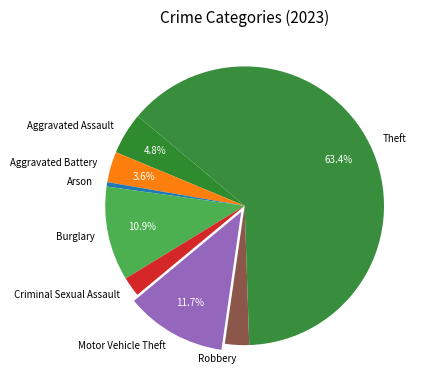

Approximately how many times larger is the value at Arson compared to Robbery?

0.2